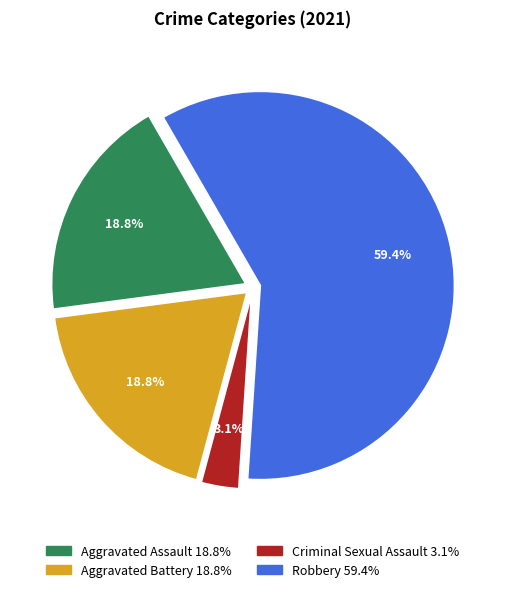

To the nearest percent, what is the difference between the Criminal Sexual Assault and Aggravated Battery slice percentages?

16%